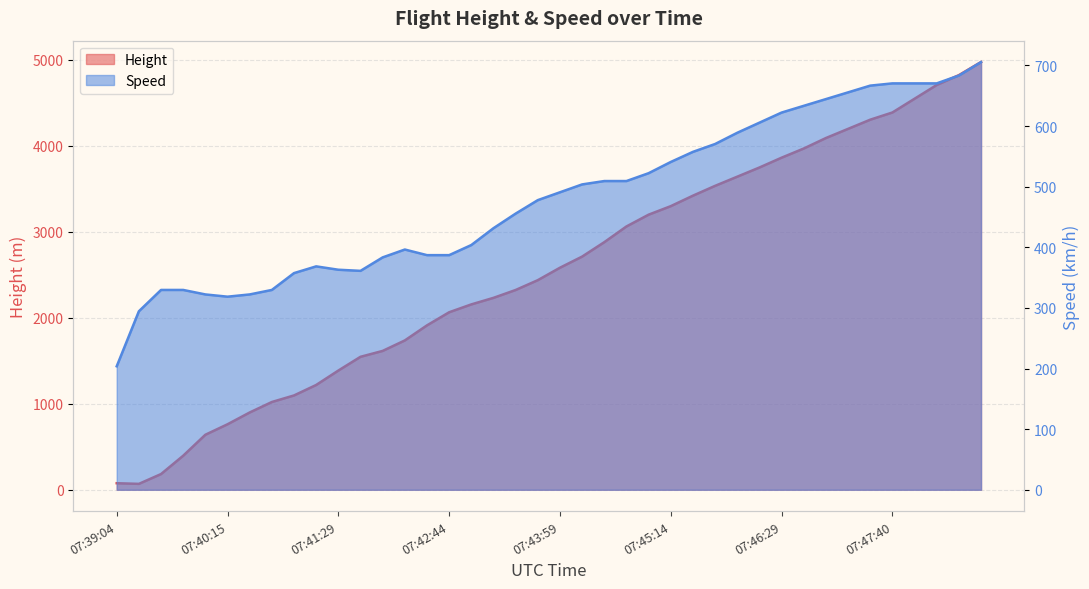

Which category has the highest value across all series?

07:48:39